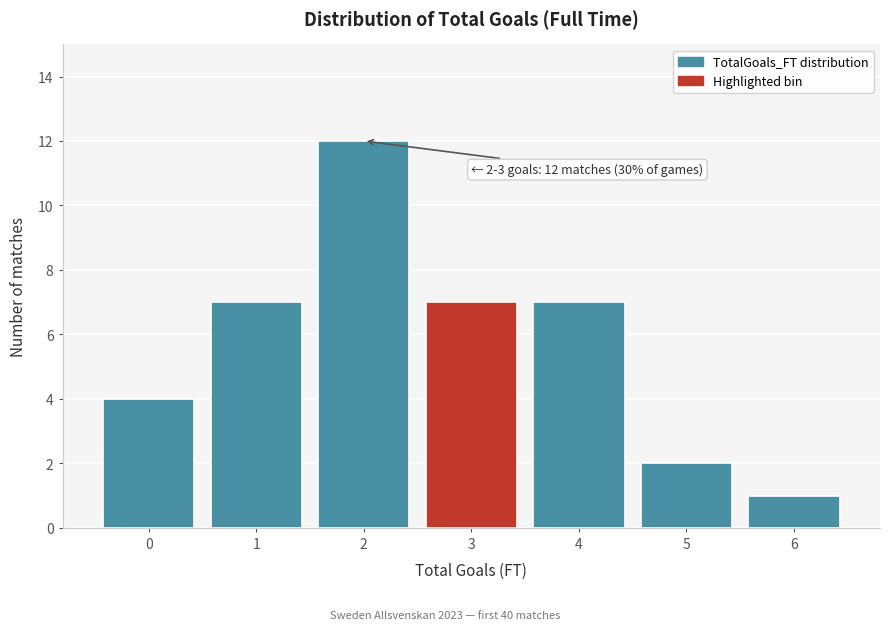

Reading left to right, transcribe all the data shown in this chart.

0=4	1=7	2=12	3=7	4=7	5=2	6=1